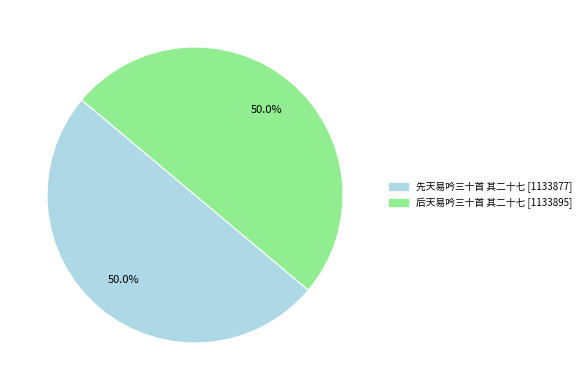

Combined, do 后天易吟三十首 其二十七 and 先天易吟三十首 其二十七 account for over 50%?

Yes